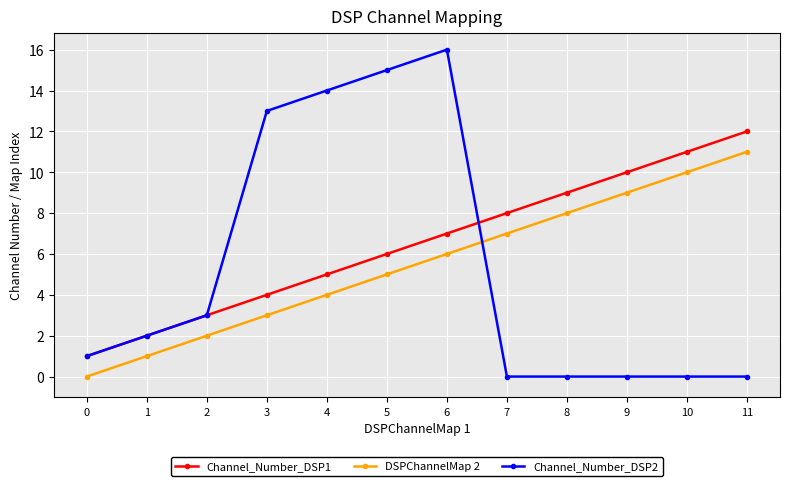

Where is DSPChannelMap 2 nearest to the value 5?

5